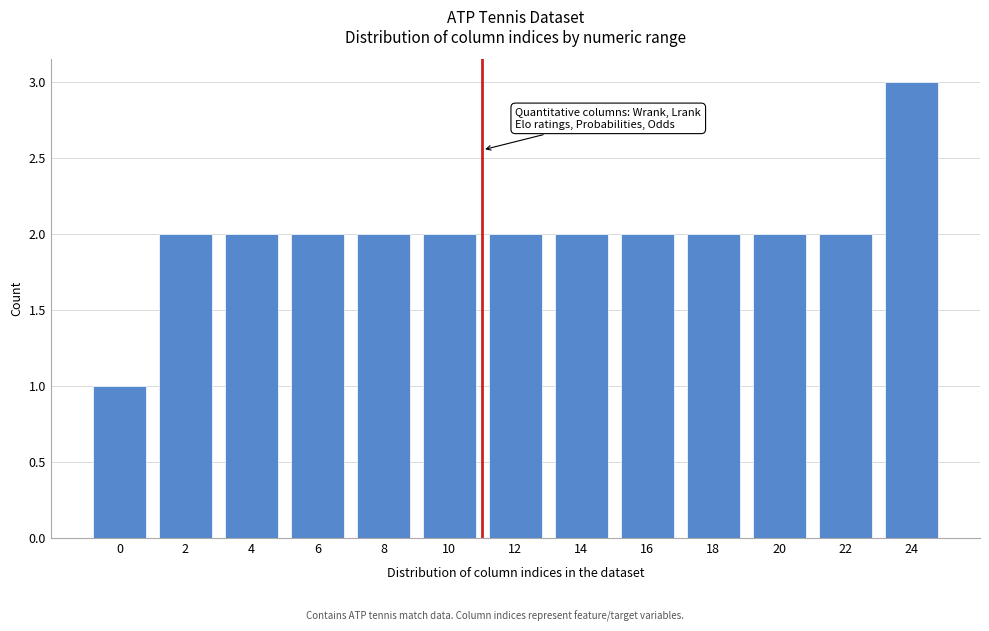

Reading left to right, extract all data points from this chart.

1	2	2	2	2	2	2	2	2	2	2	2	3